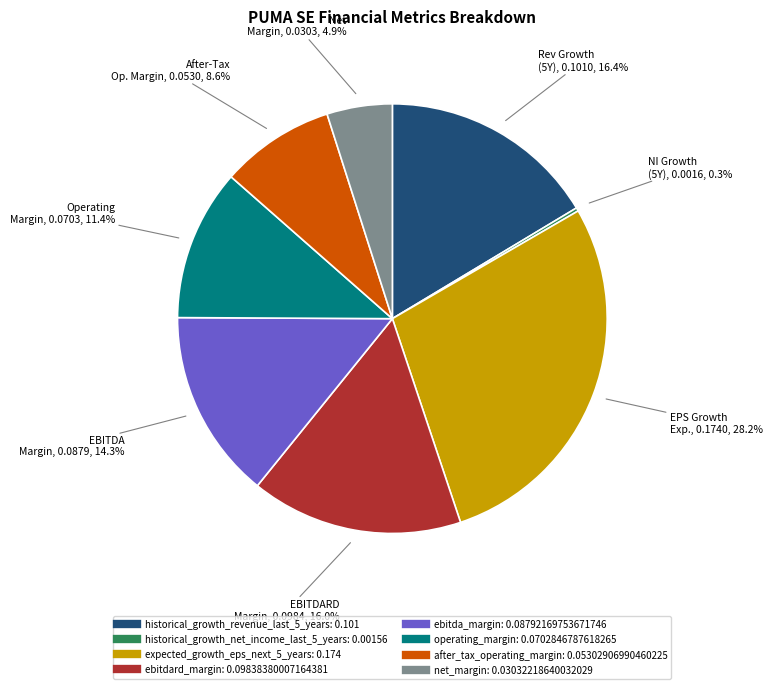

How much of the chart is everything except ebitdard_margin?

84.0%